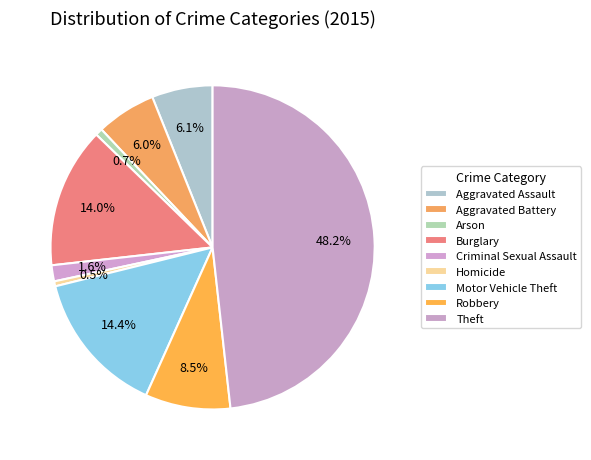

Which category has the smallest portion of the pie?

Homicide